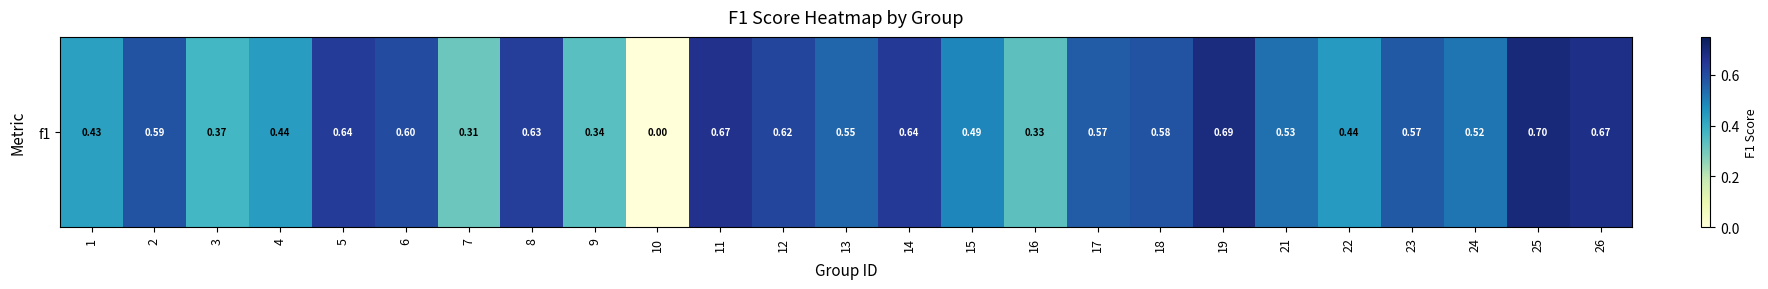

What is the difference between the values at 18 and 9?

0.2